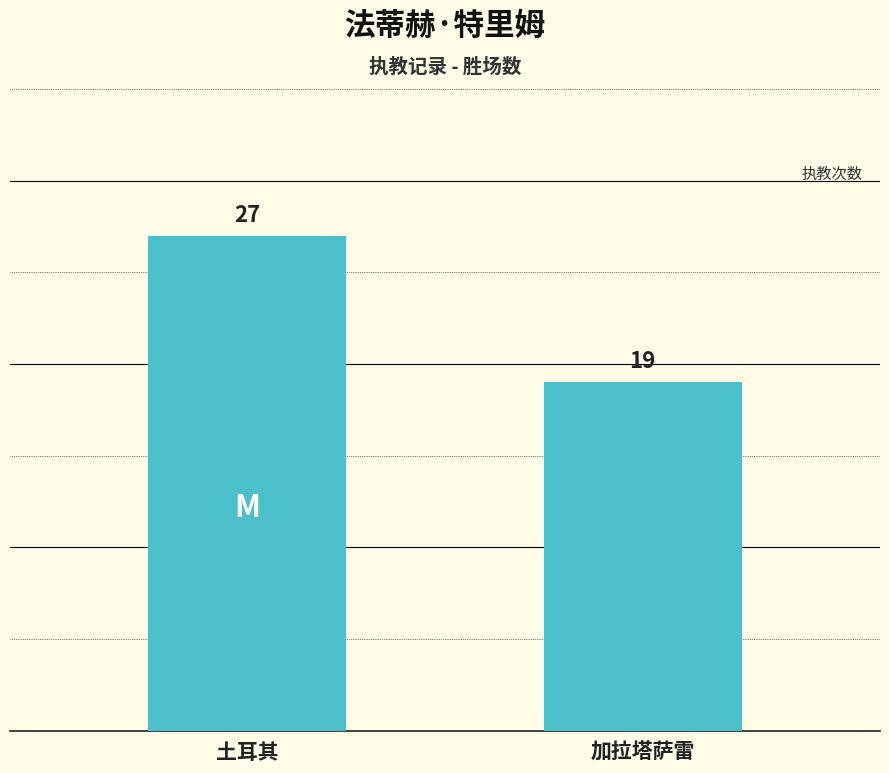

What is the sum of all values?

46